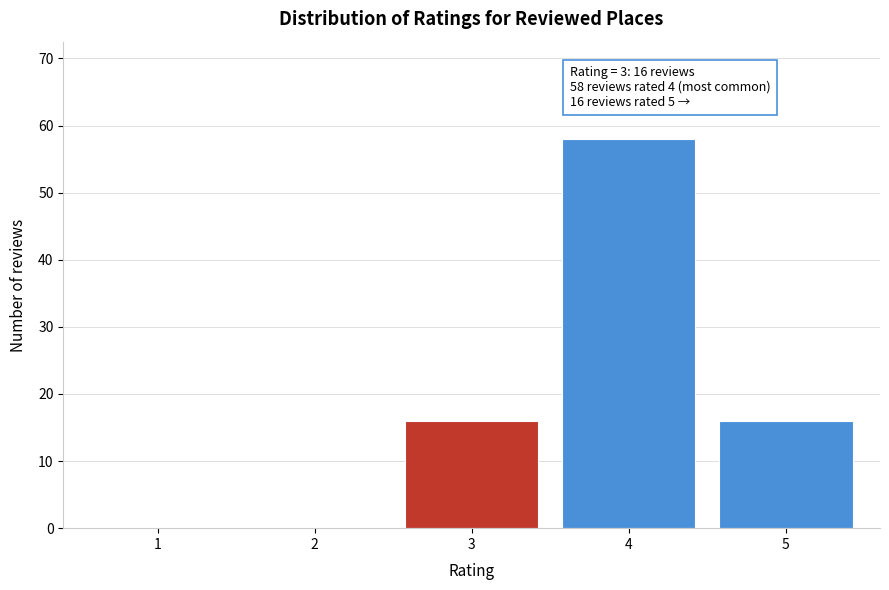

Reading left to right, transcribe all the data shown in this chart.

1=0	2=0	3=16	4=58	5=16